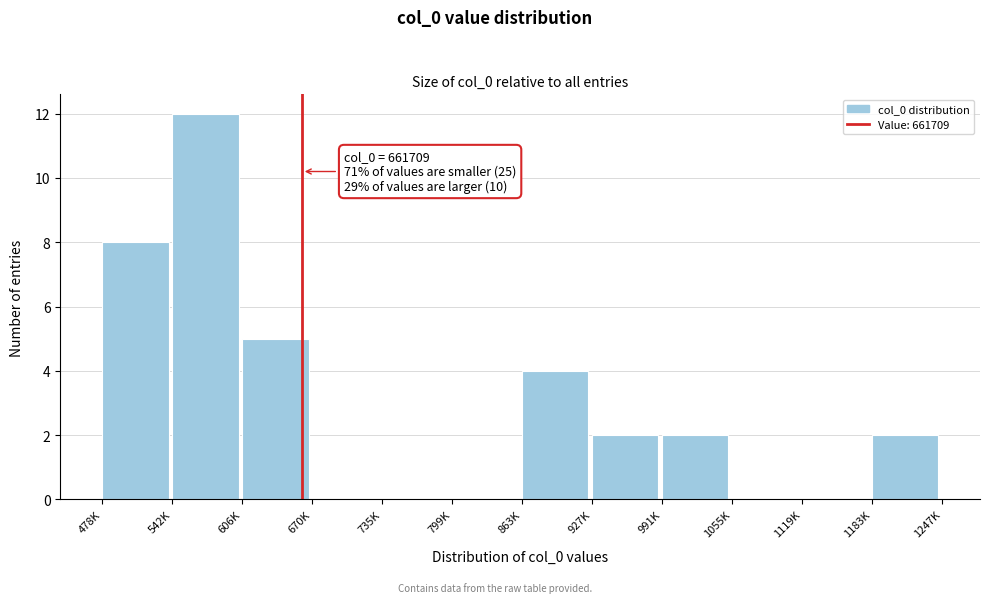

Reading left to right, list all the values displayed in this chart.

478K=8	542K=12	606K=5	670K=0	735K=0	799K=0	863K=4	927K=2	991K=2	1055K=0	1119K=0	1183K=2